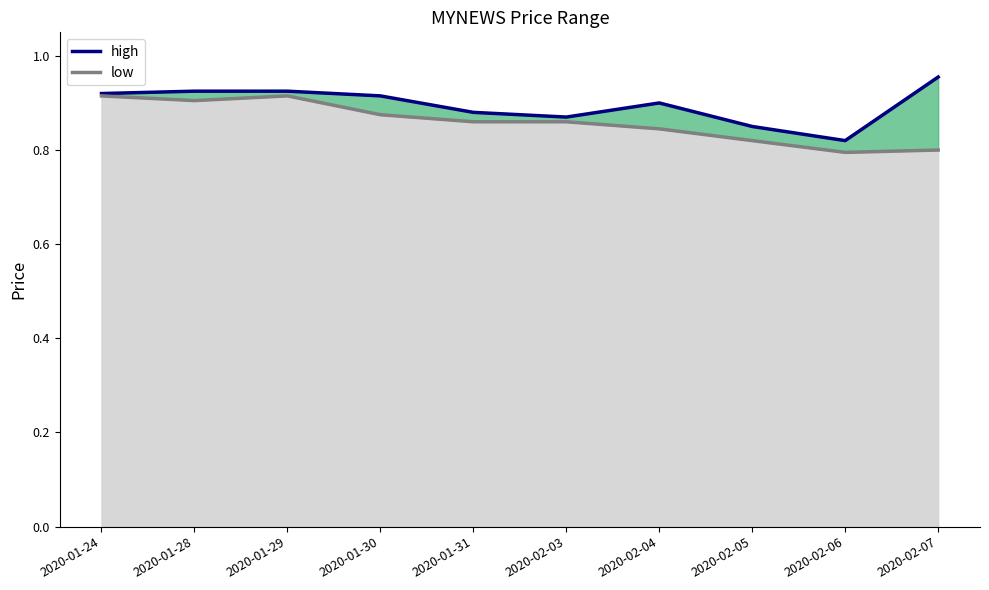

True or false: low line and high line intersect in this chart.

False